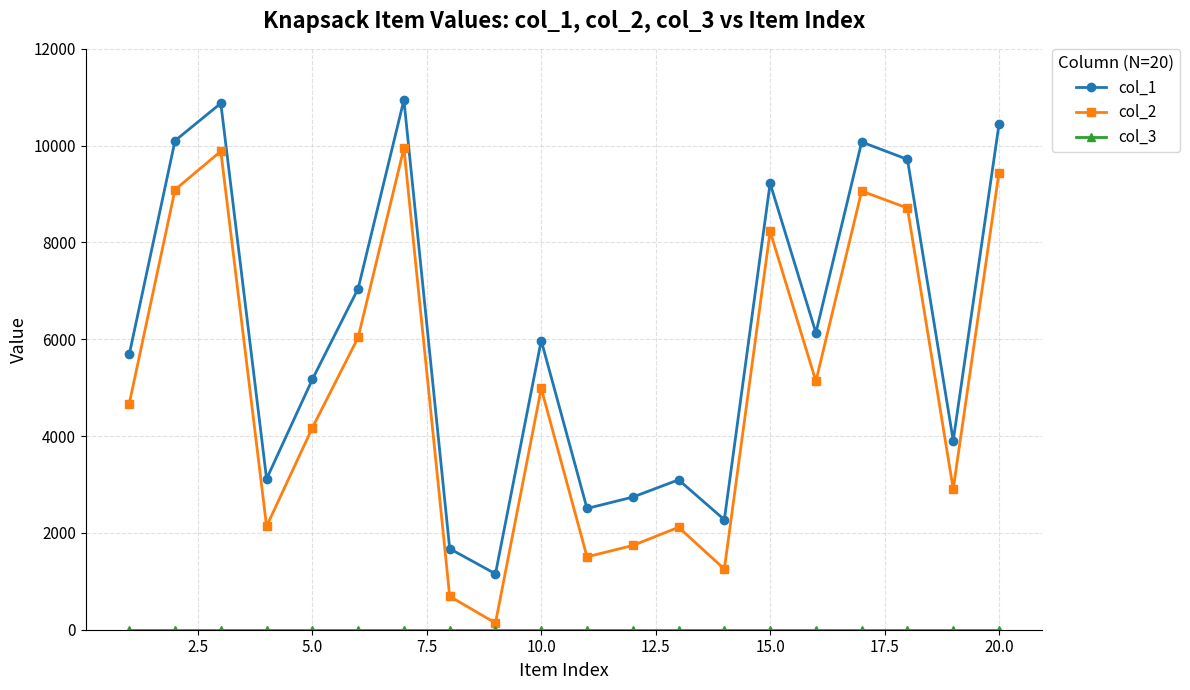

Which series has the largest total across all categories?

col_1